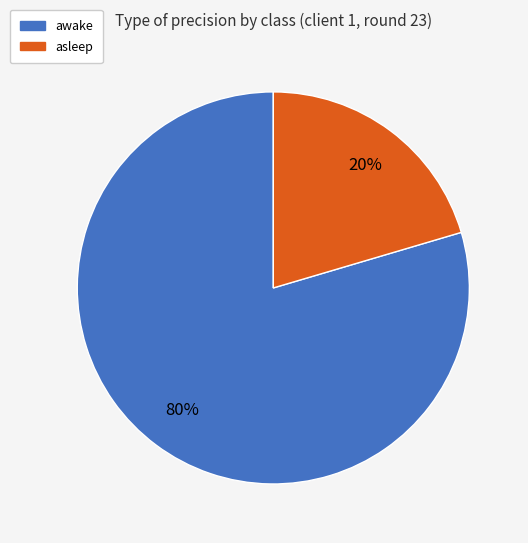

Is the sum of awake and asleep greater than half?

Yes